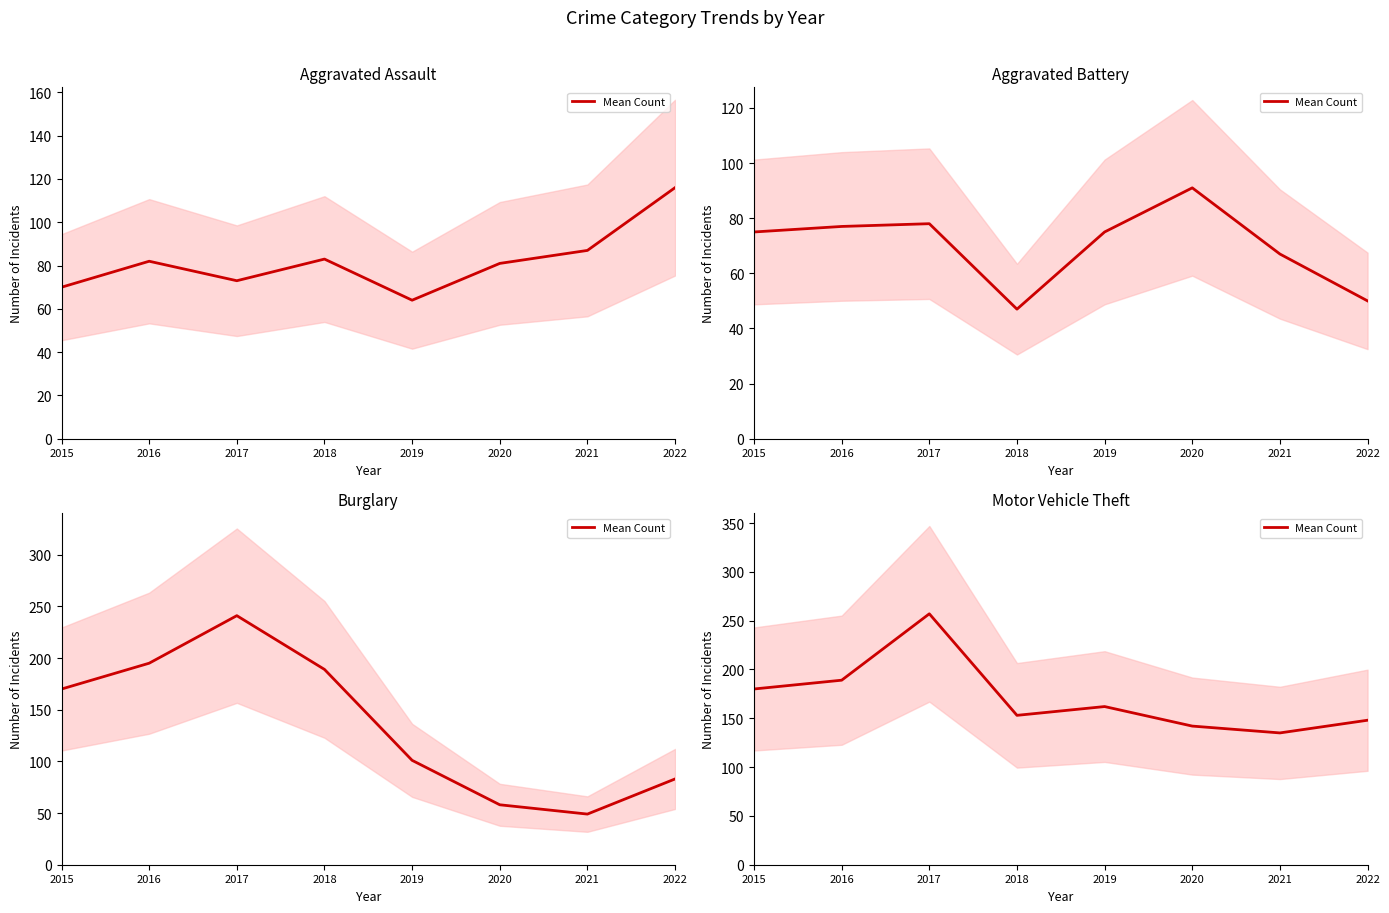

The chart shows a value of 153 at 2018. True or false?

True